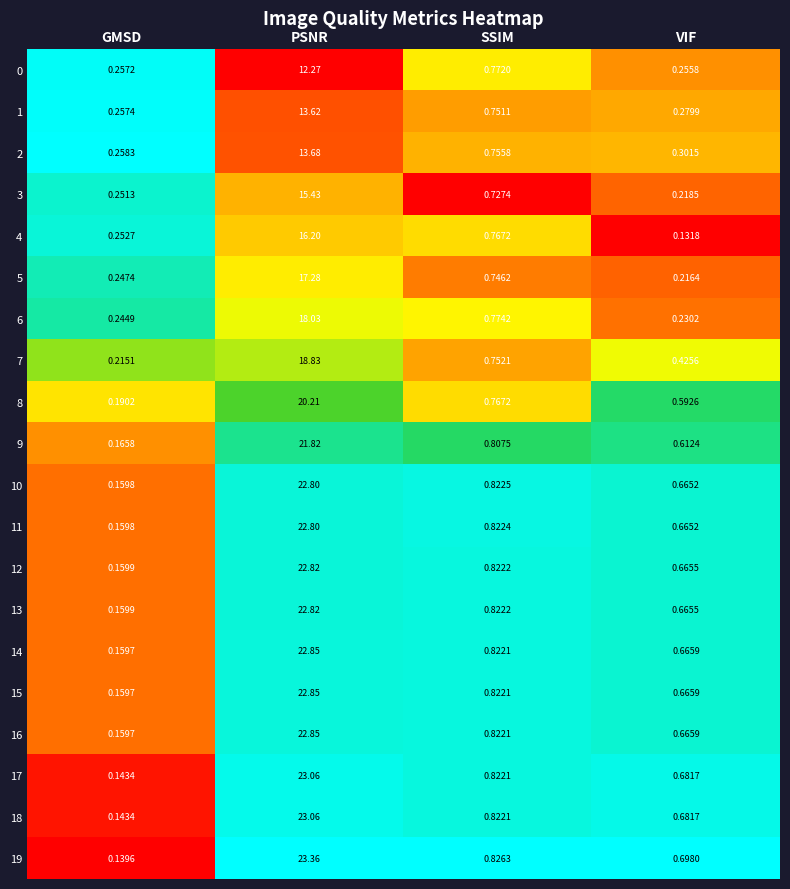

Which series has the largest range (max minus min)?

19